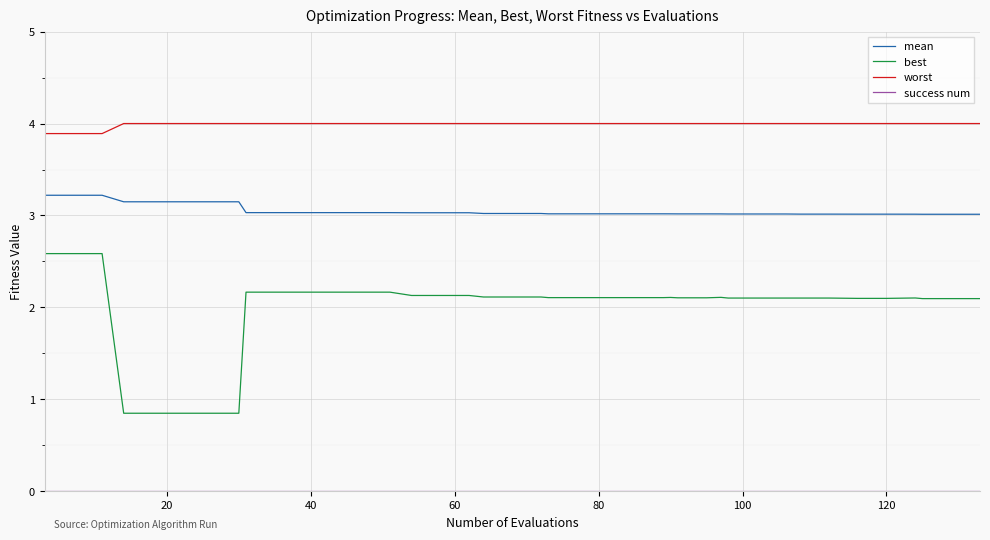

What is the lowest value of the mean series?

3.0